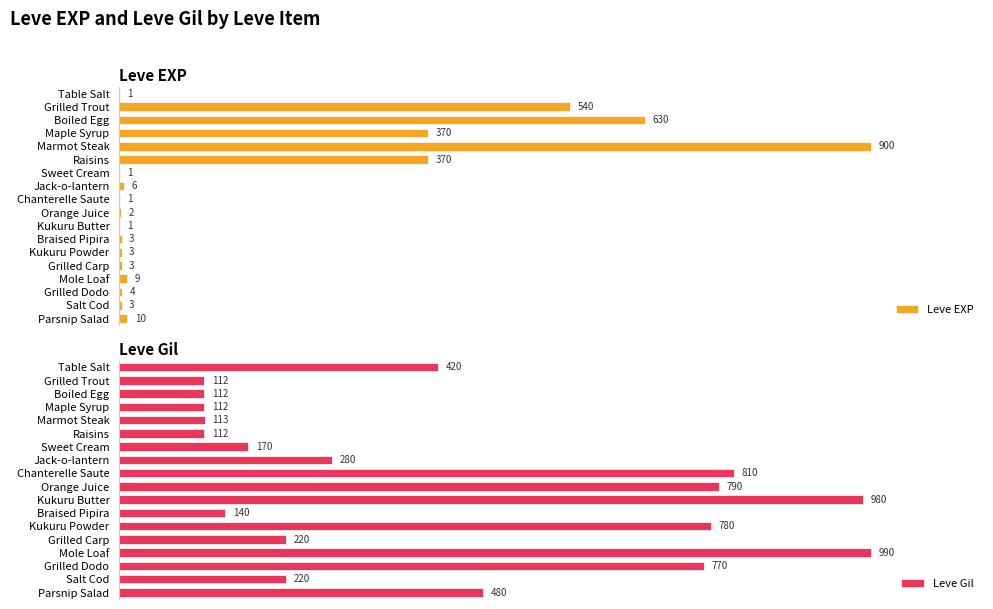

Does the chart contain stacked bars?

No